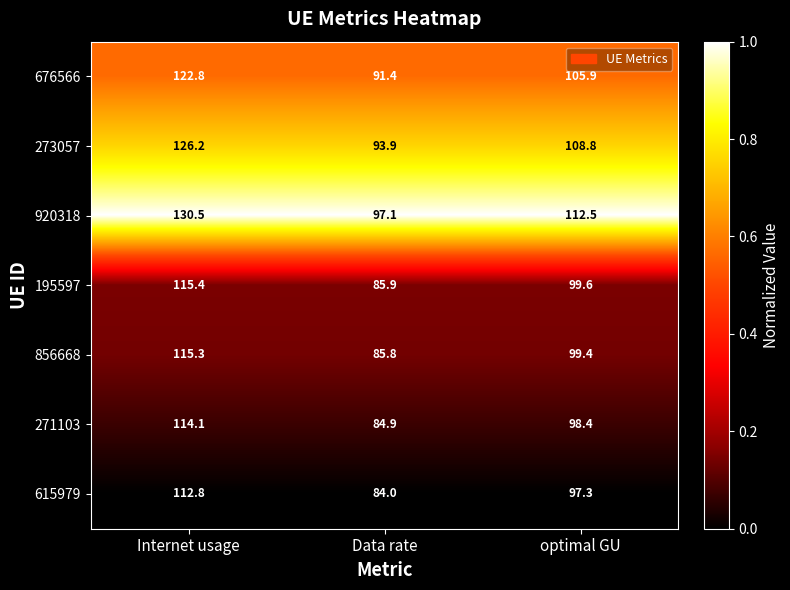

What is the maximum value shown in the chart?

130.5